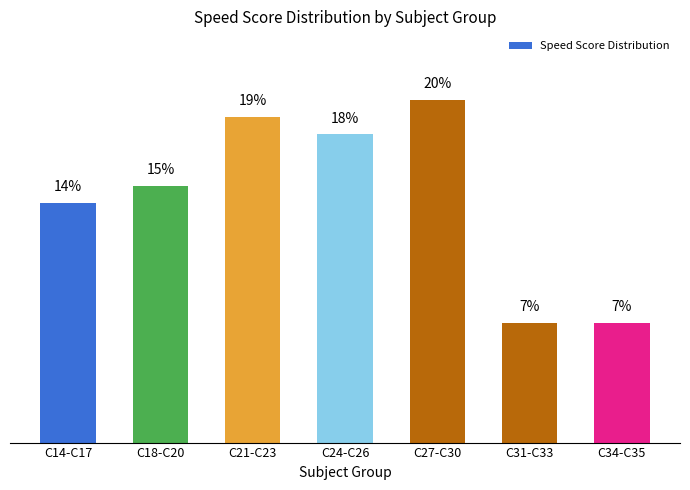

Which has a higher value, C18-C20 or C24-C26?

C24-C26